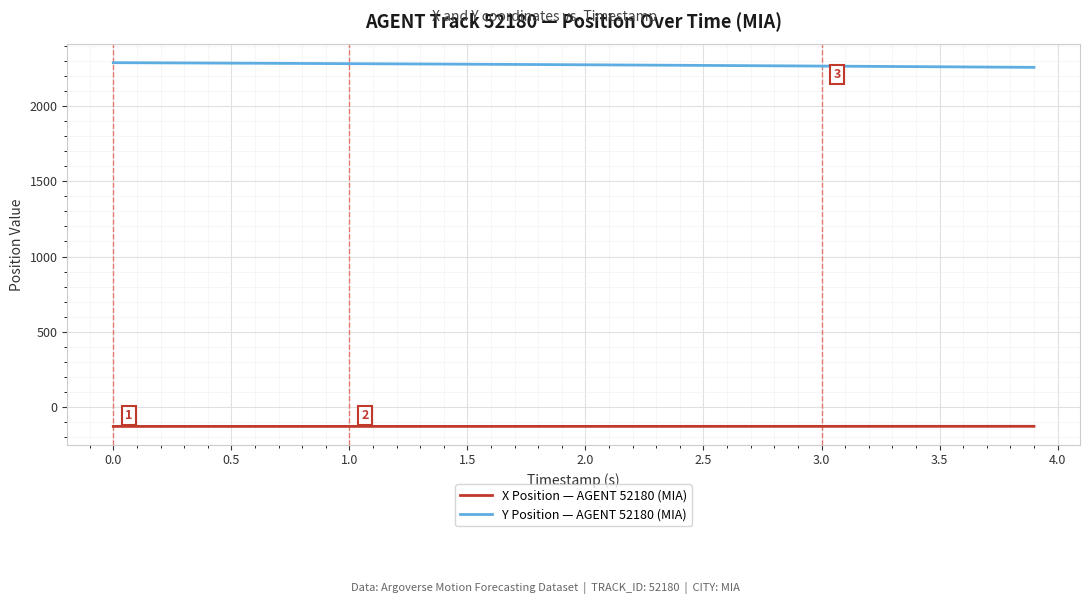

Rank the series by their average value, from highest to lowest.

Y Position — AGENT 52180 (MIA), X Position — AGENT 52180 (MIA)